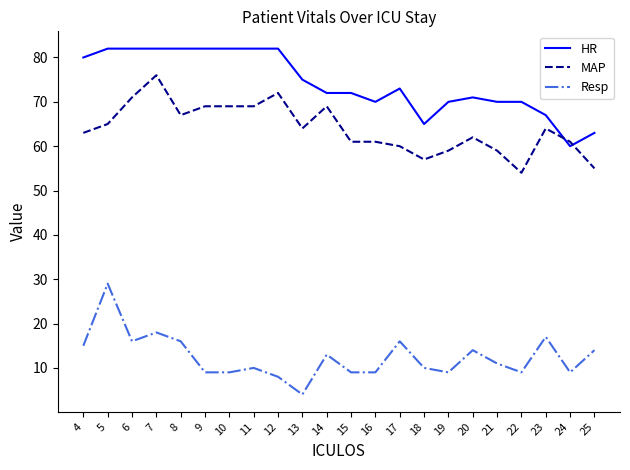

What are all the series names shown in the legend?

HR, MAP, Resp